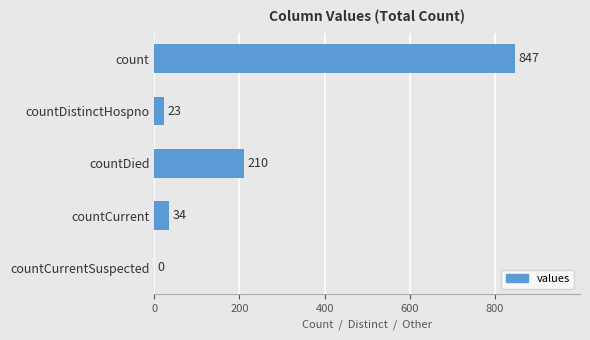

What value does the data have at countDistinctHospno?

23